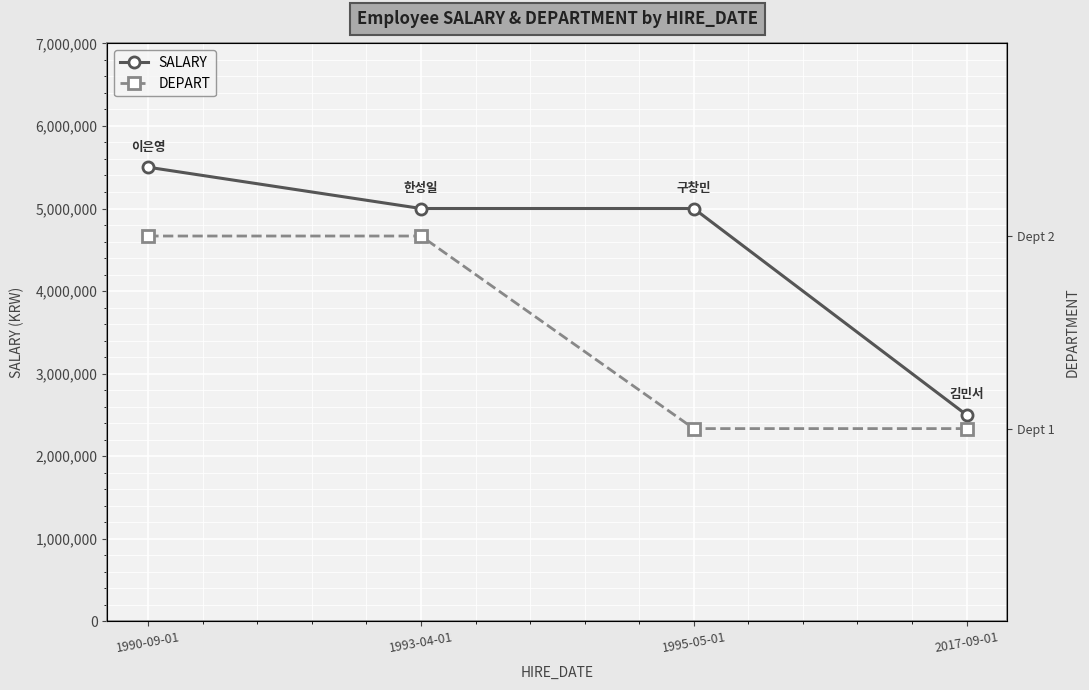

True or false: DEPART and SALARY cross at least once.

False